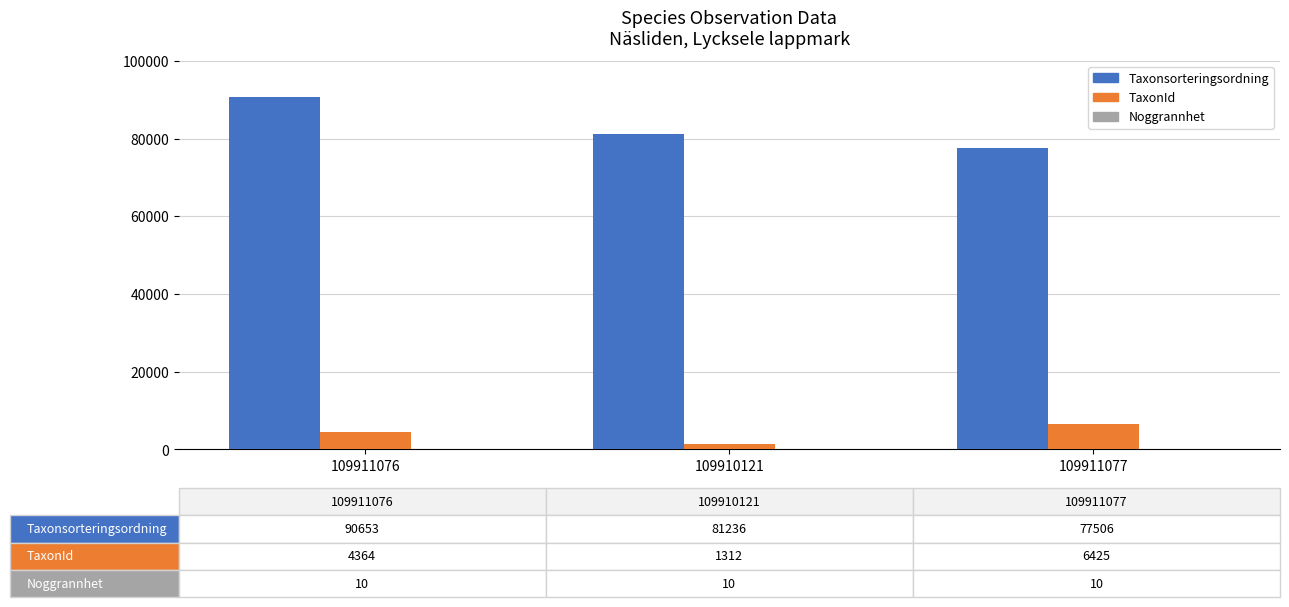

Between 109911076 and 109910121, which series saw the biggest shift?

Taxonsorteringsordning